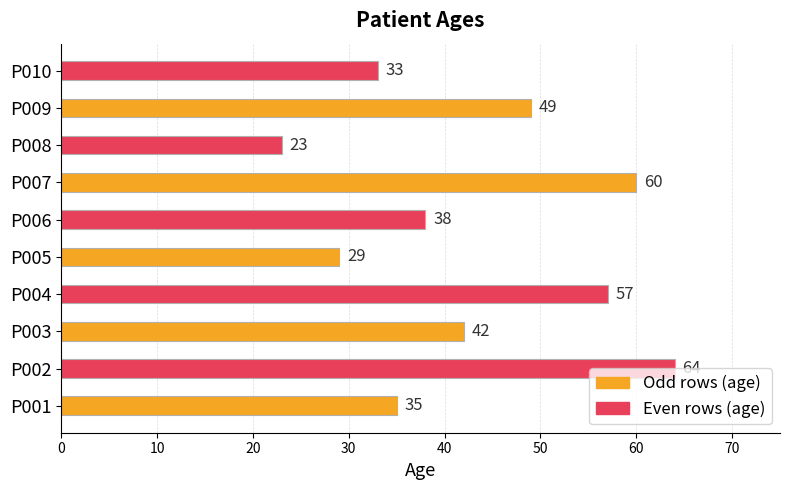

What is the minimum value shown in the chart?

23